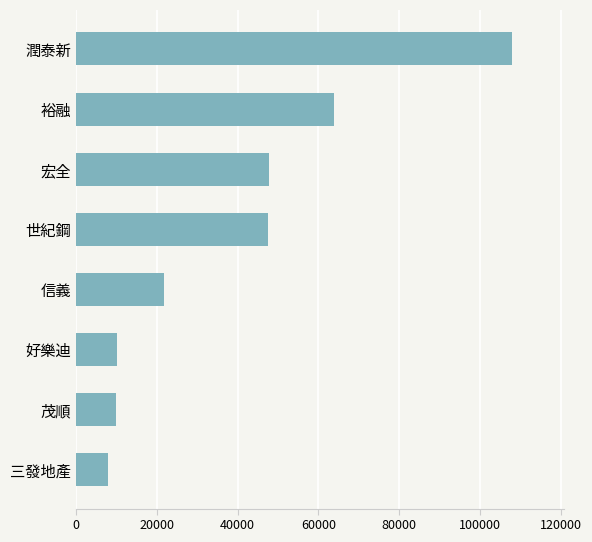

What is the smallest value displayed?

8001